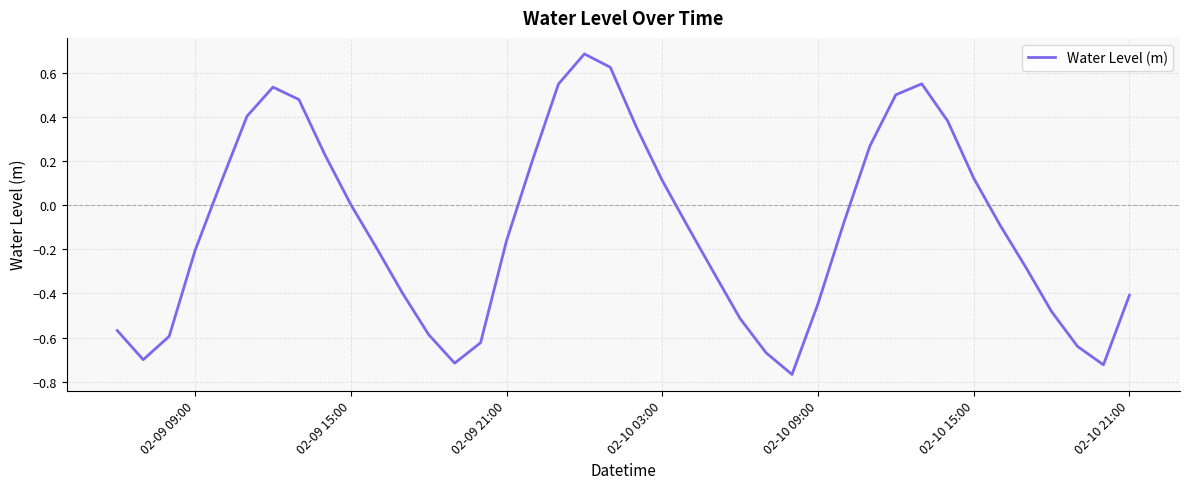

What is the difference between the maximum and minimum values?

1.5